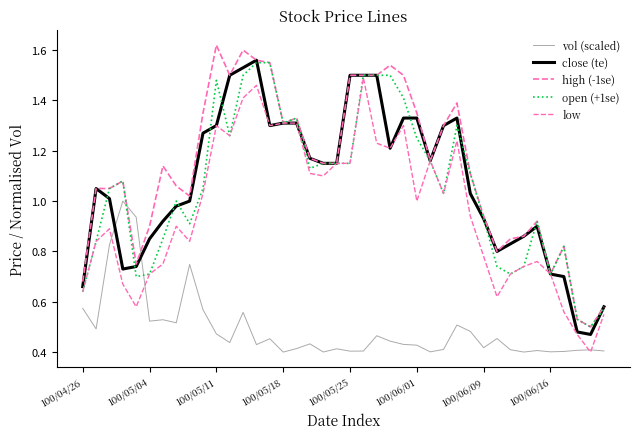

How many lines are shown in the chart?

5